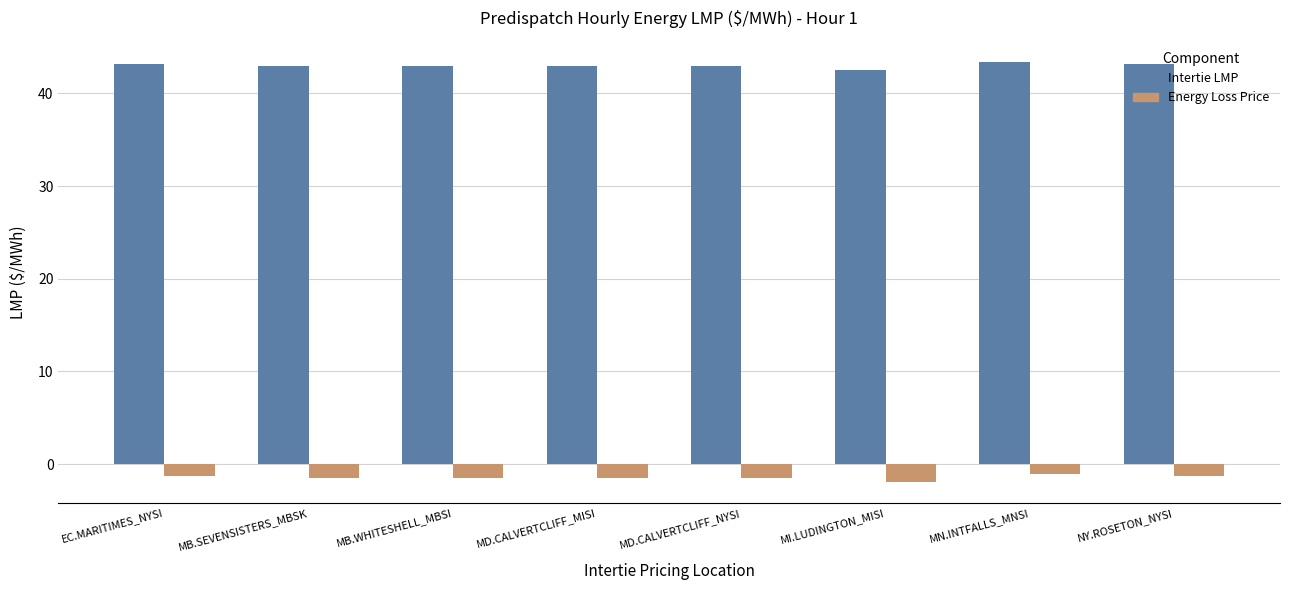

List the series in order of their overall mean, lowest first.

Energy Loss Price, Intertie LMP